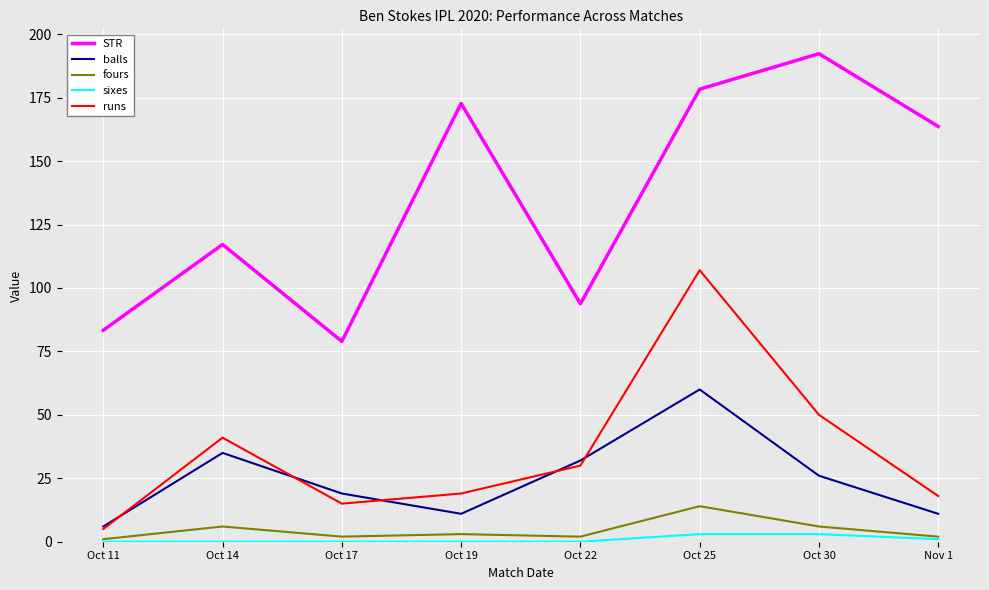

Rank the series by their maximum value, from highest to lowest.

STR, runs, balls, fours, sixes